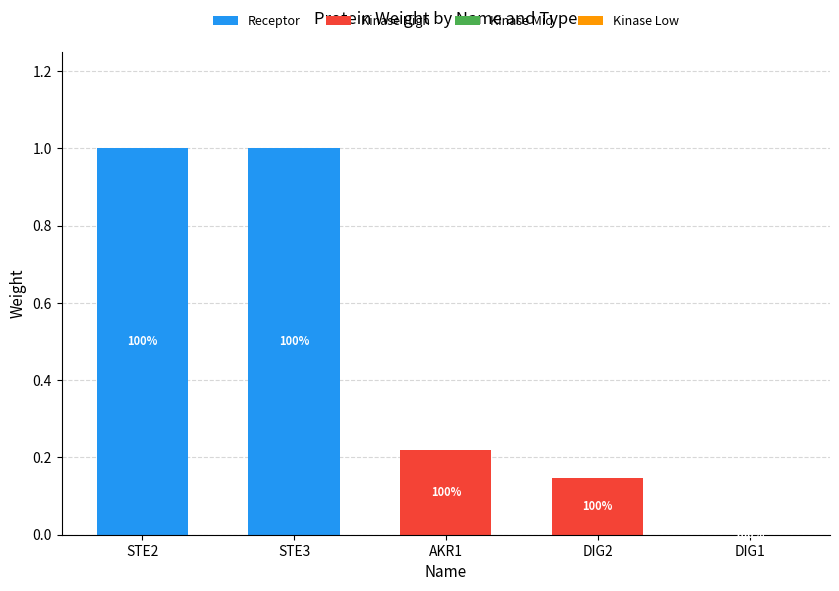

The value of Receptor at DIG2 is 0.0. True or false?

True